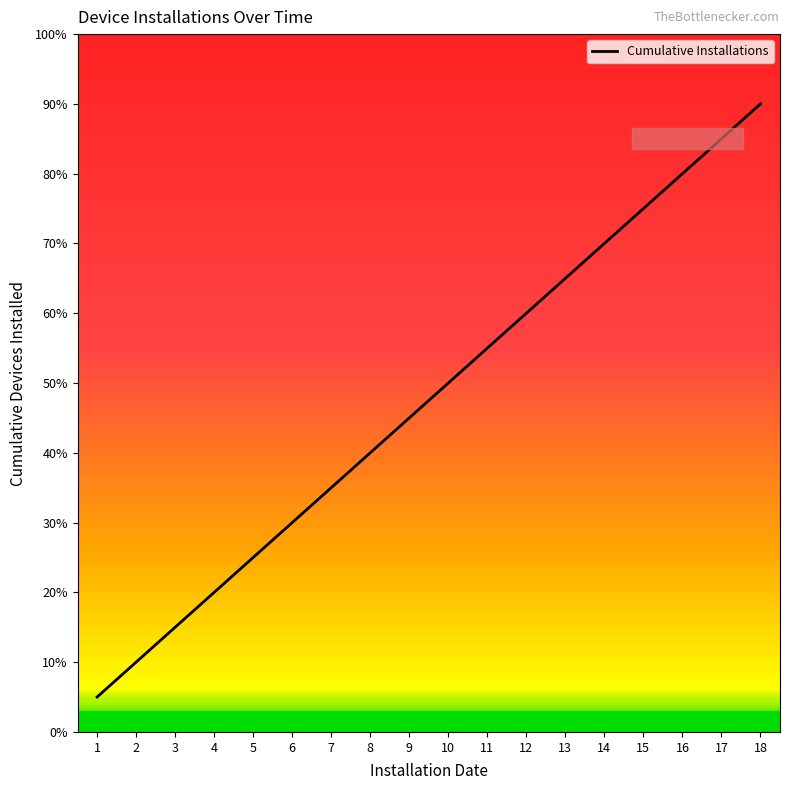

How many lines are shown in the chart?

1